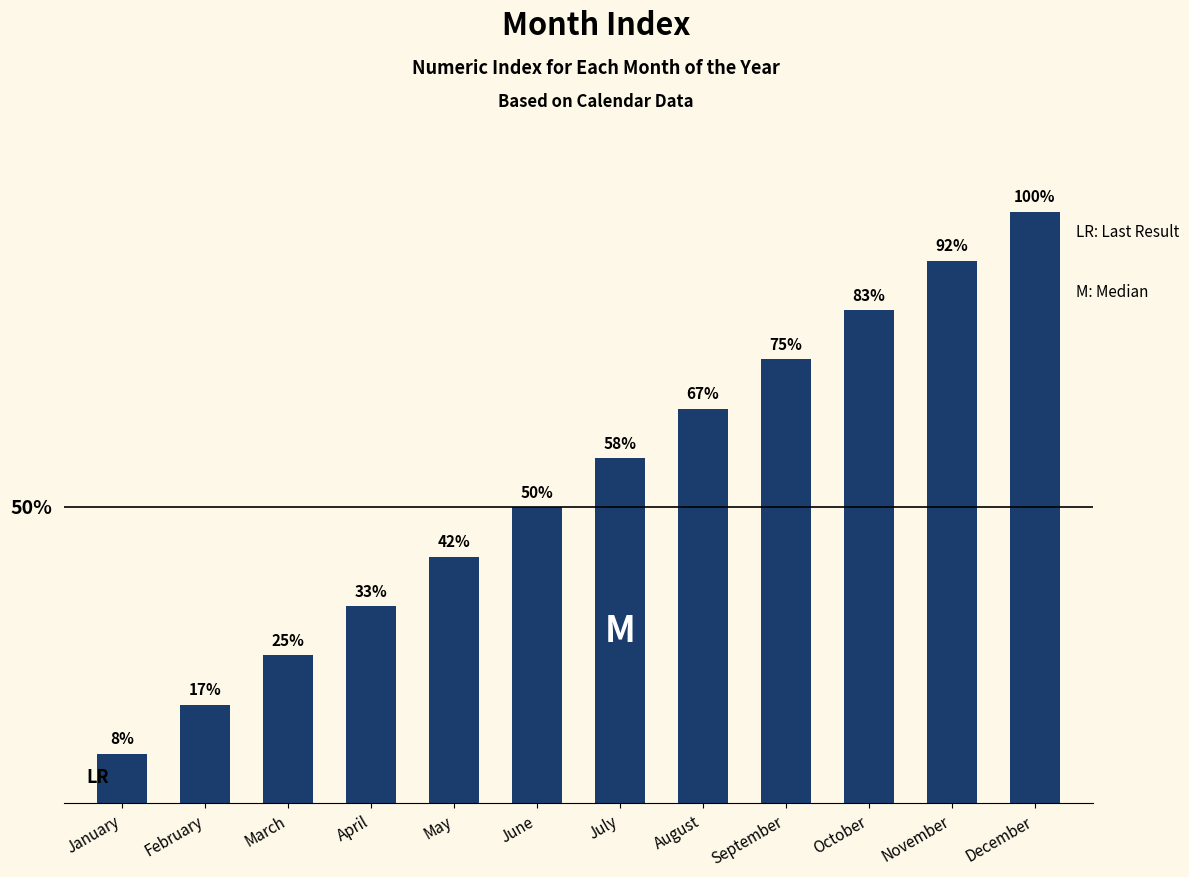

Which category has the highest value across all series?

December